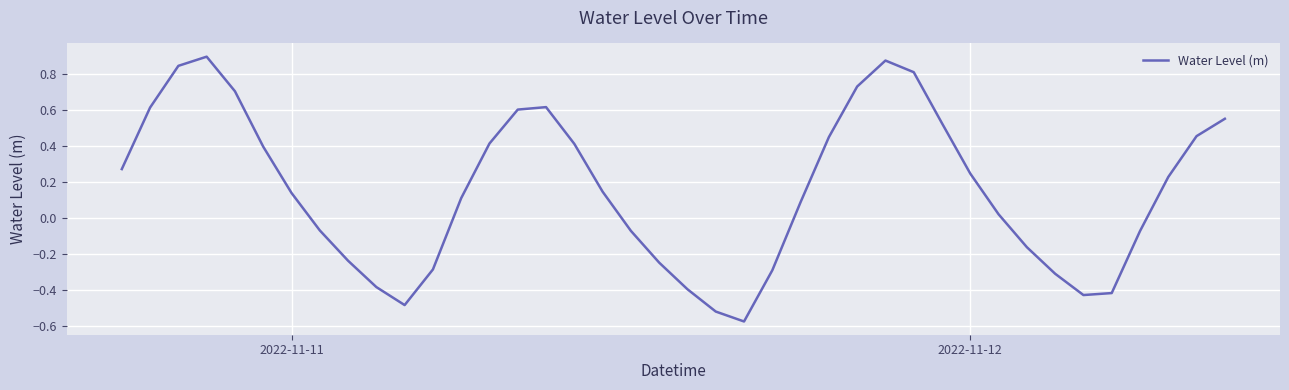

What is the difference between the maximum and minimum values?

1.5